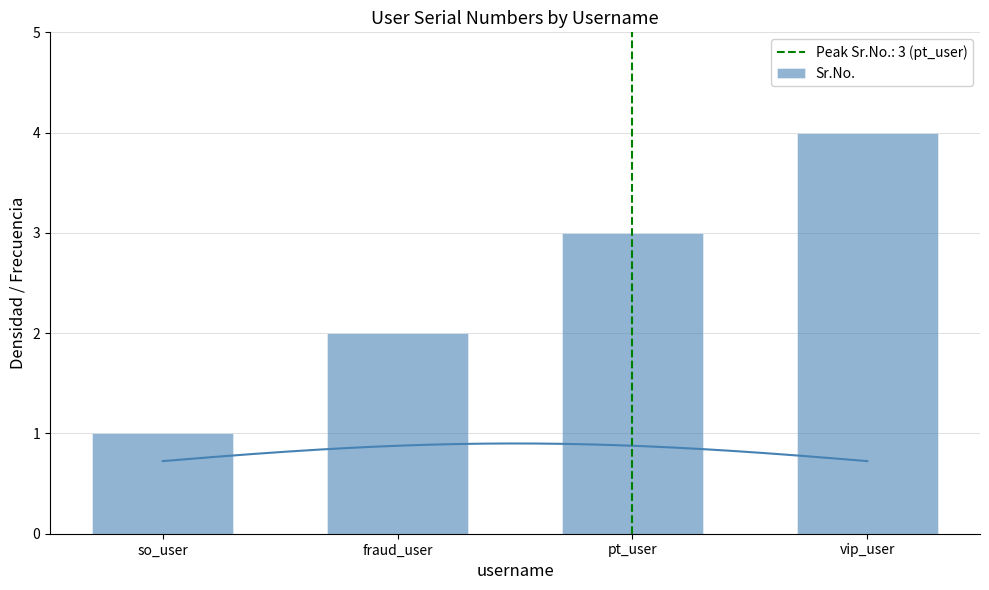

The value at vip_user is 7. True or false?

False